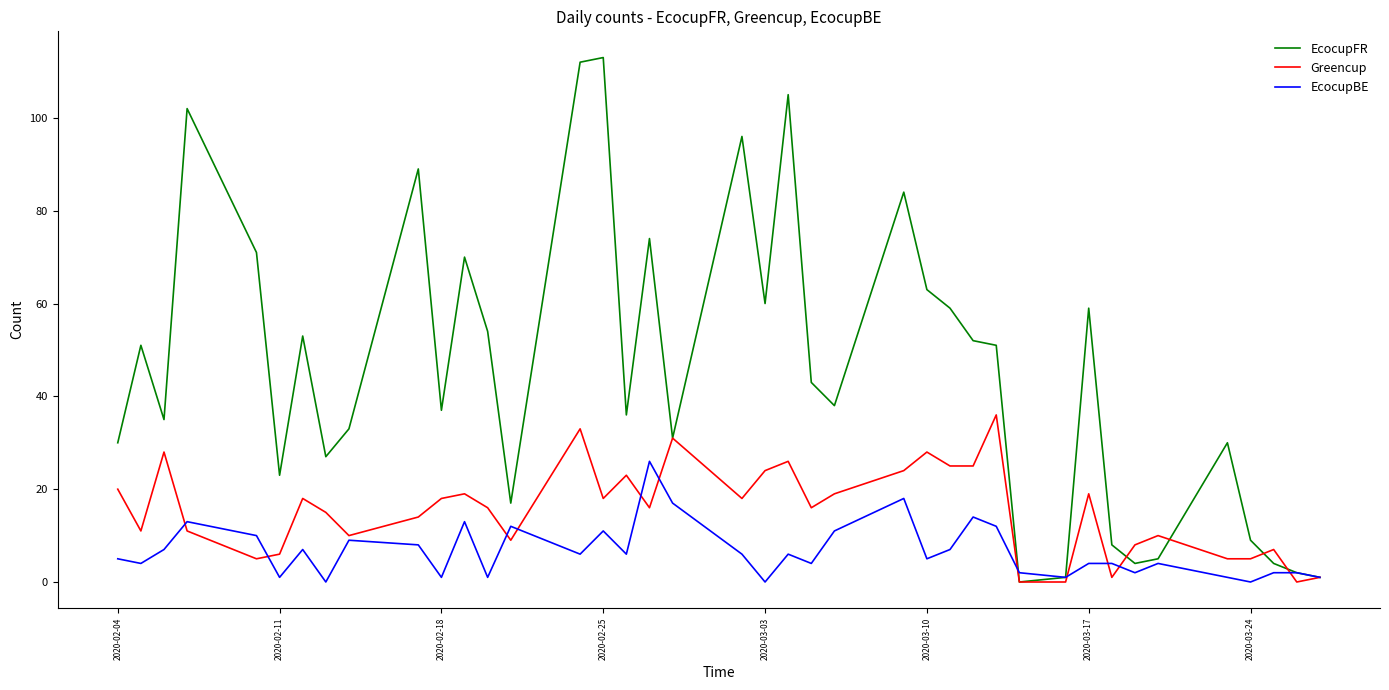

How many distinct data groups are displayed?

3